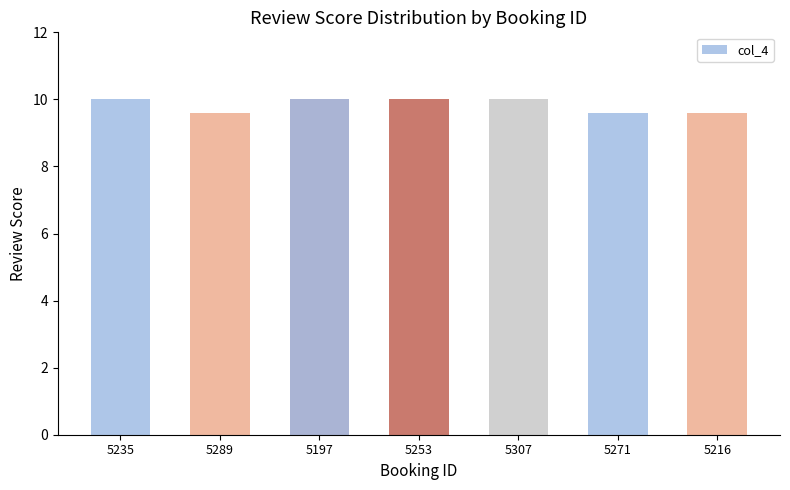

What value does the data have at 5253?

10.0